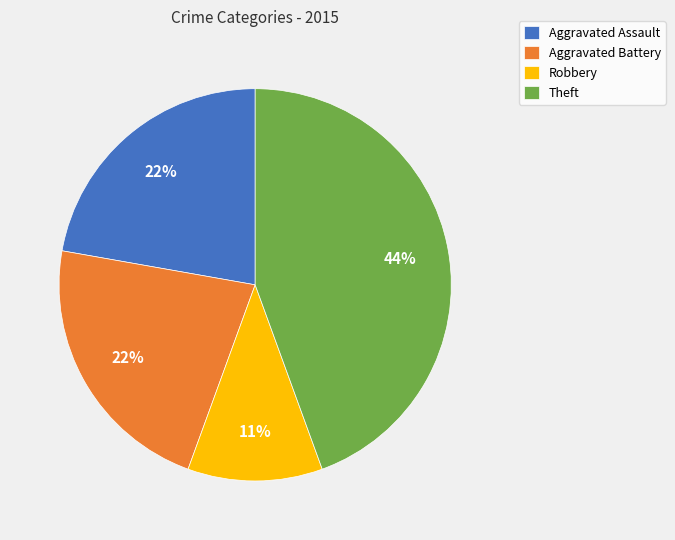

Which category has the biggest portion of the pie?

Theft